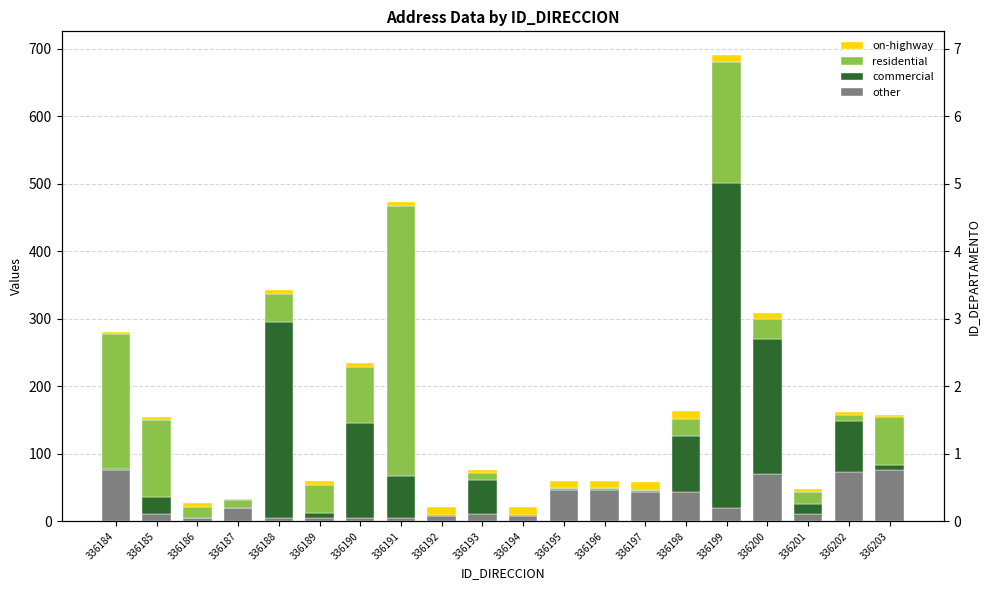

Which series has the largest total across all categories?

commercial